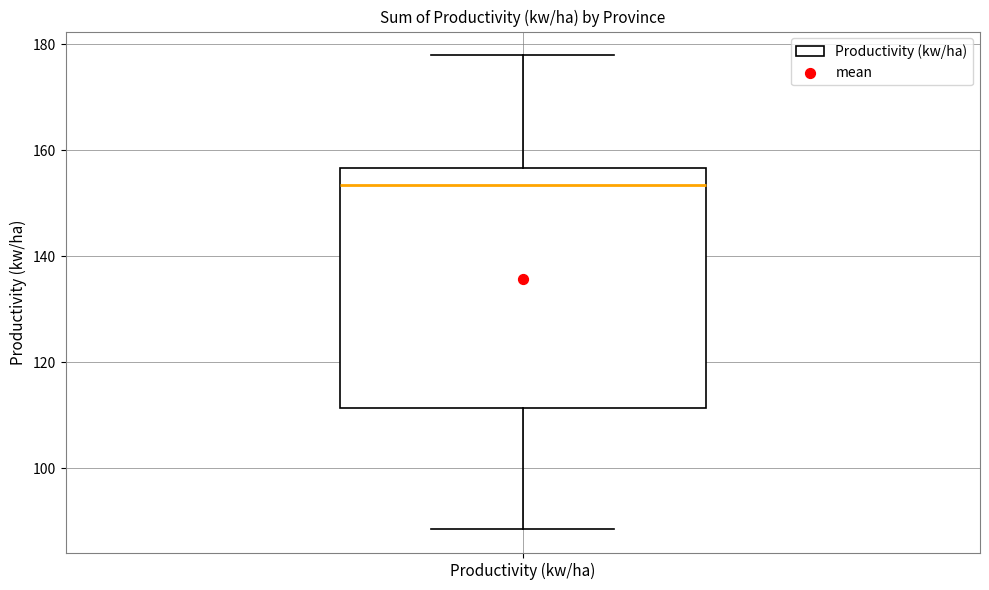

Where does the upper whisker of the box for Productivity (kw/ha) end on the y-axis? The values are not printed on the chart, so give them approximately, as read against the axis.

178